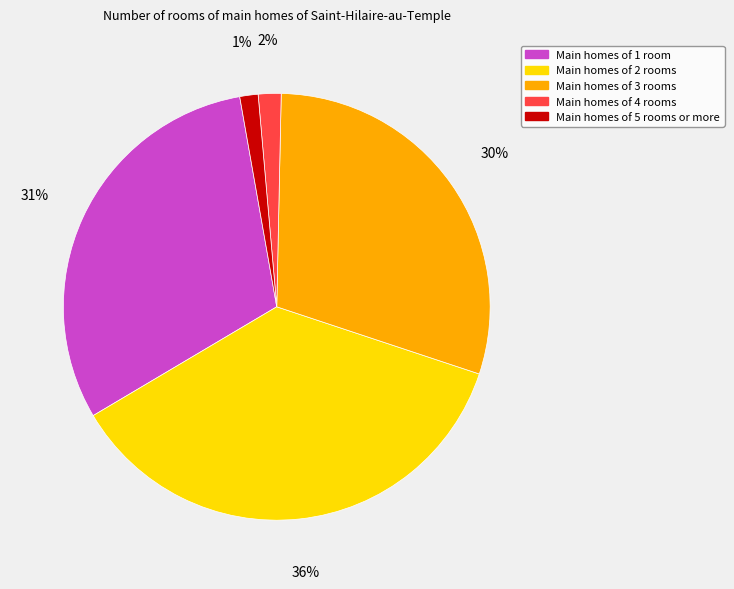

To the nearest percent, what is the difference between the largest and smallest slice percentages?

35%